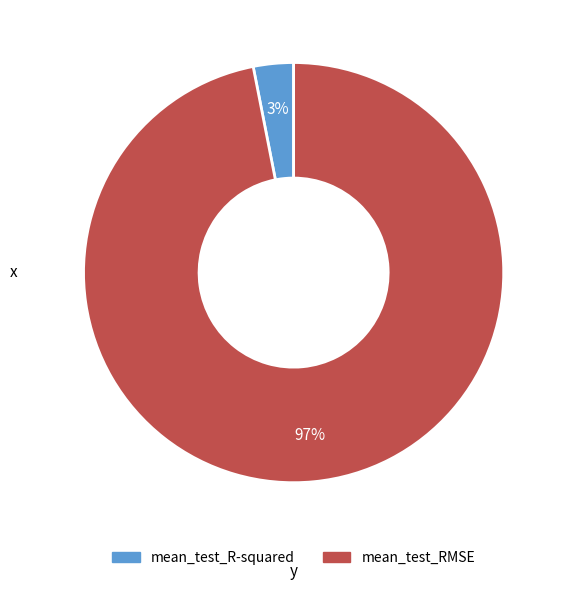

Between mean_test_R-squared and mean_test_RMSE, which is larger?

mean_test_RMSE